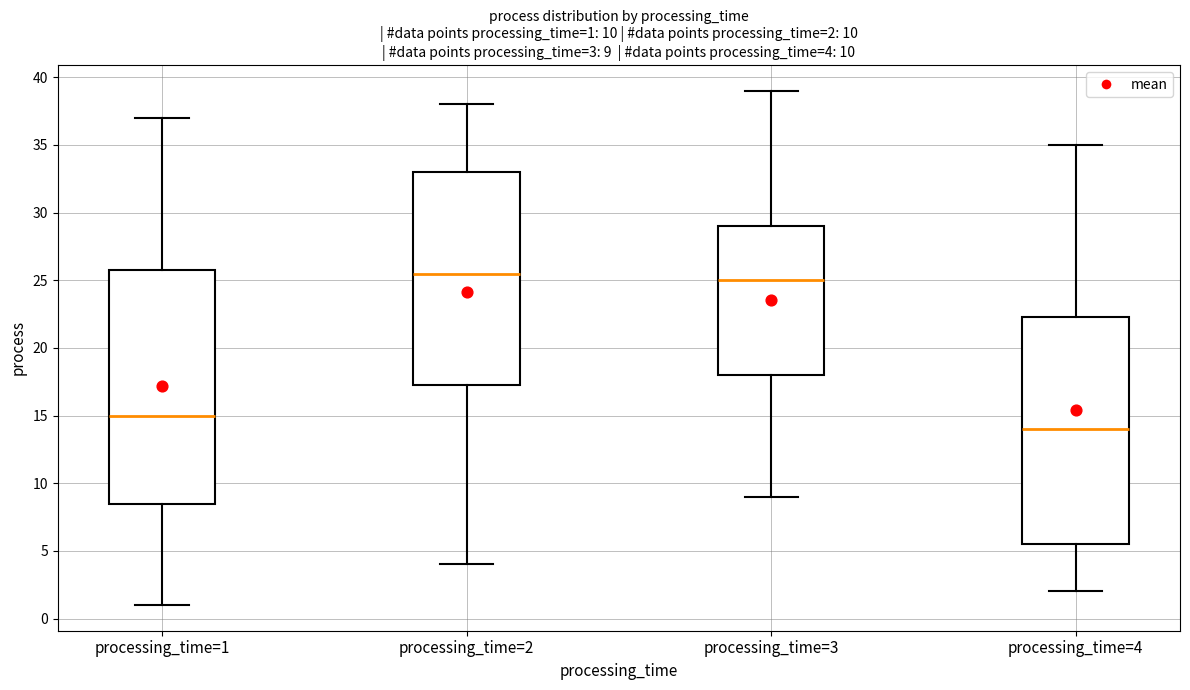

Which box is the tallest, from its lower edge to its upper edge?

processing_time=1